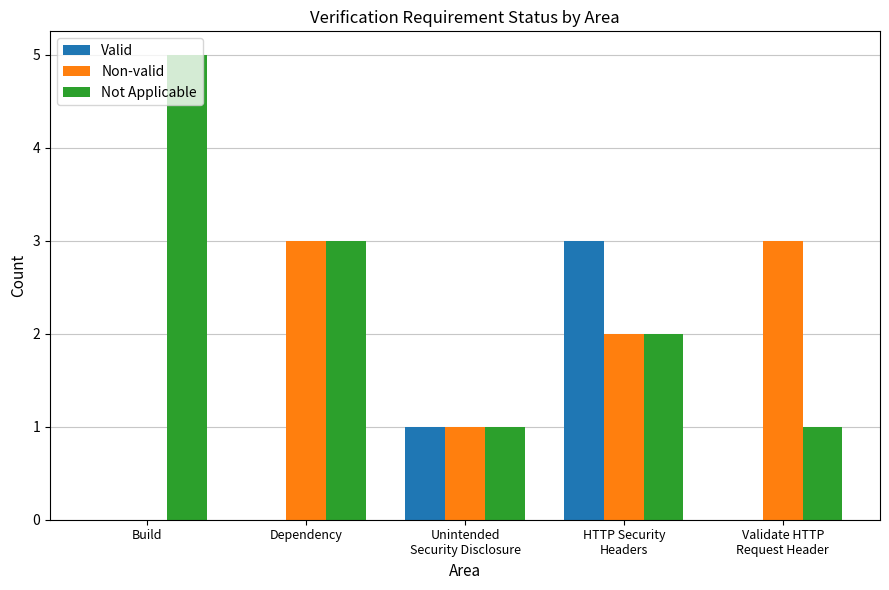

Reading left to right, what are all the values shown in this chart?

Valid: Build=0	Dependency=0	Unintended
Security Disclosure=1	HTTP Security
Headers=3	Validate HTTP
Request Header=0
Non-valid: Build=0	Dependency=3	Unintended
Security Disclosure=1	HTTP Security
Headers=2	Validate HTTP
Request Header=3
Not Applicable: Build=5	Dependency=3	Unintended
Security Disclosure=1	HTTP Security
Headers=2	Validate HTTP
Request Header=1